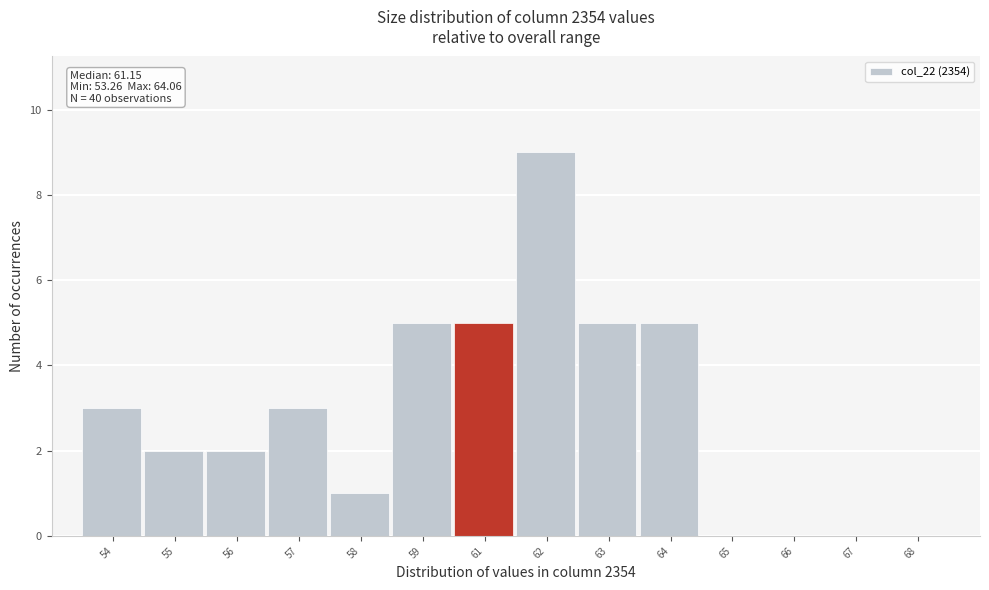

Reading left to right, transcribe all the data shown in this chart.

54=3	55=2	56=2	57=3	58=1	59=5	61=5	62=9	63=5	64=5	65=0	66=0	67=0	68=0